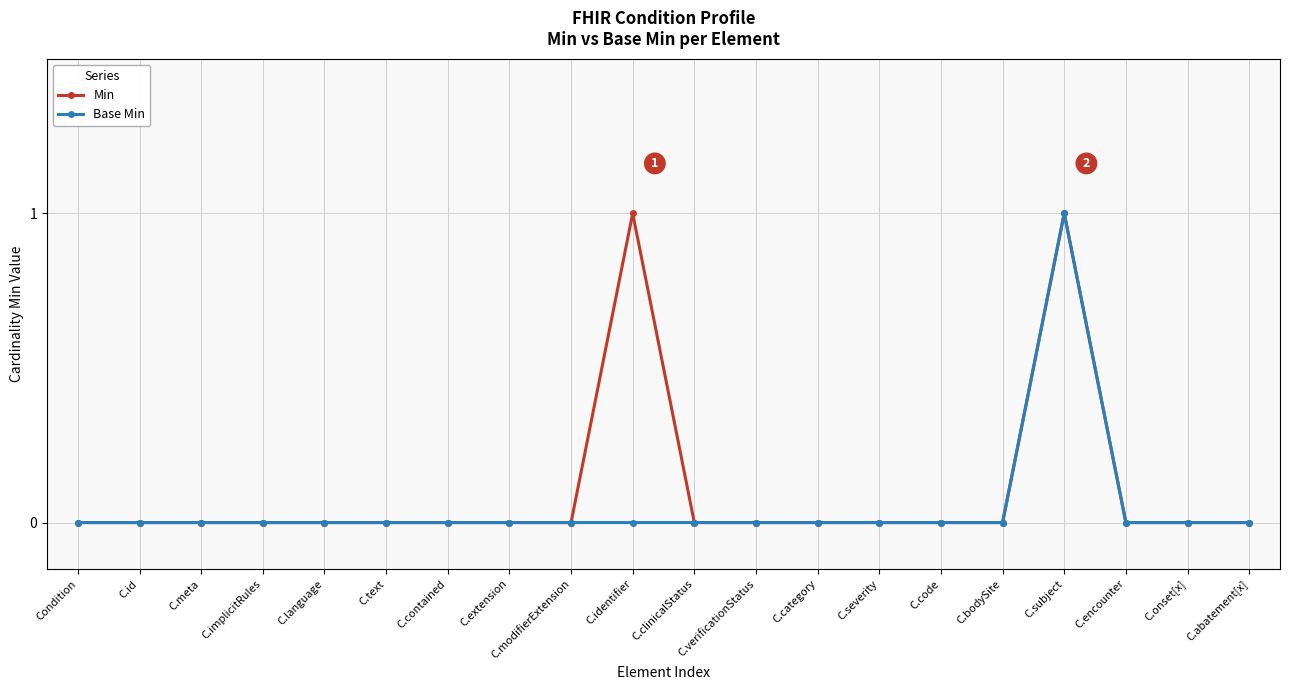

What is the label of the 1st point from the right?

C.abatement[x]